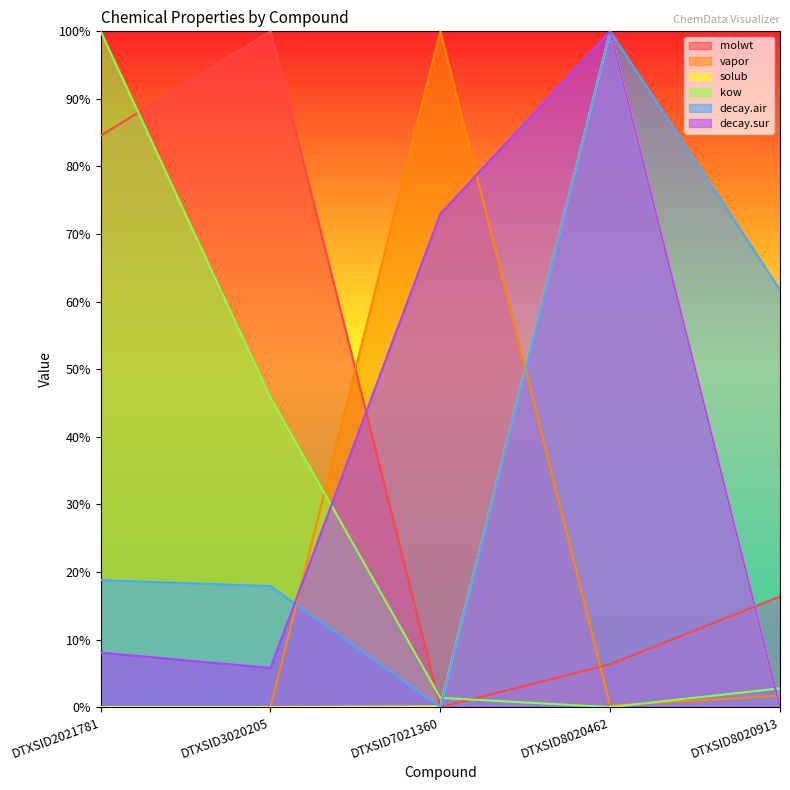

At which label is vapor closest to 0?

DTXSID2021781